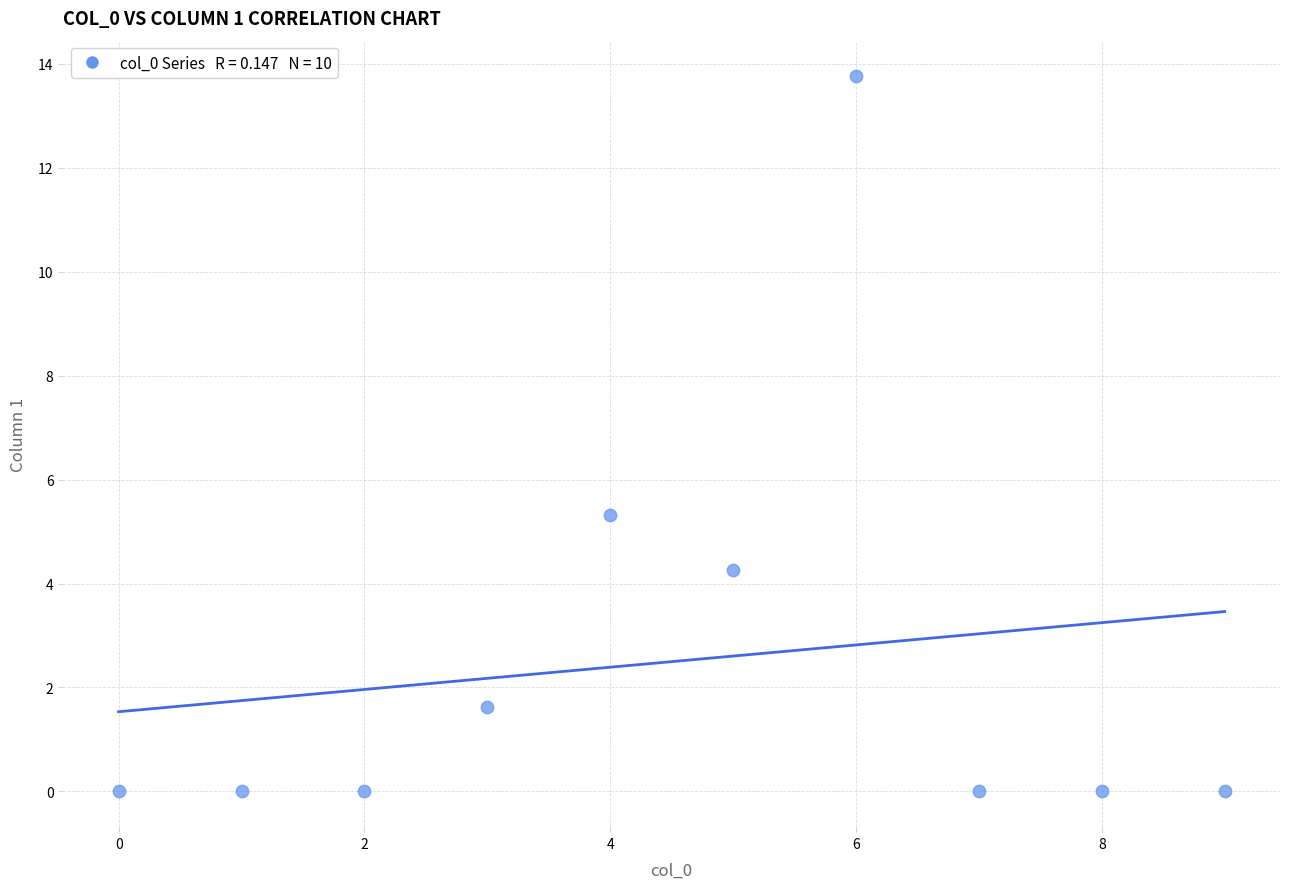

What Y value in the scatter plot is closest to 6?

5.3